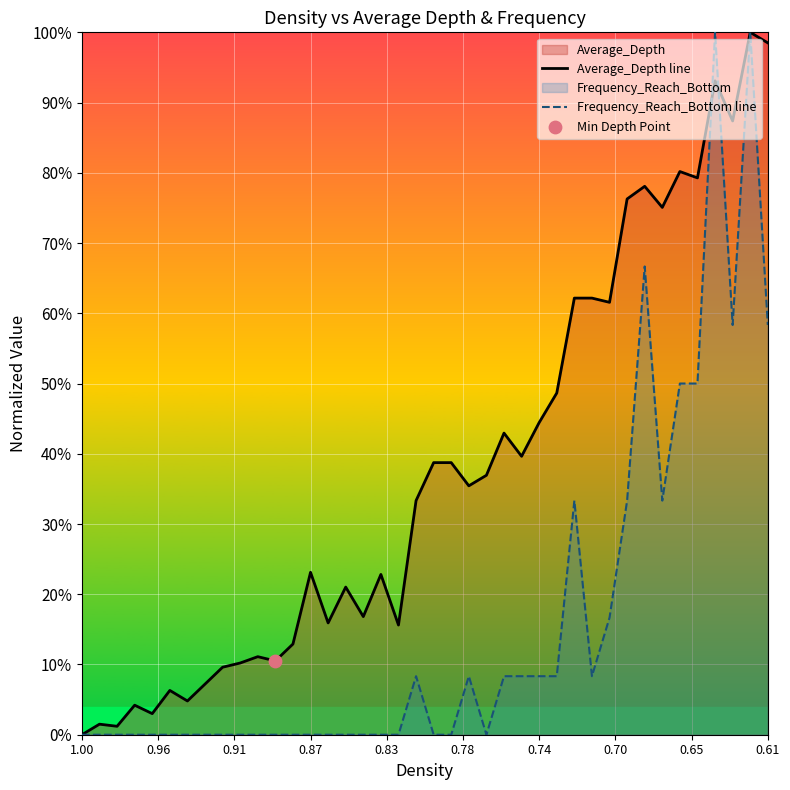

Which series has the largest total across all categories?

Average_Depth line